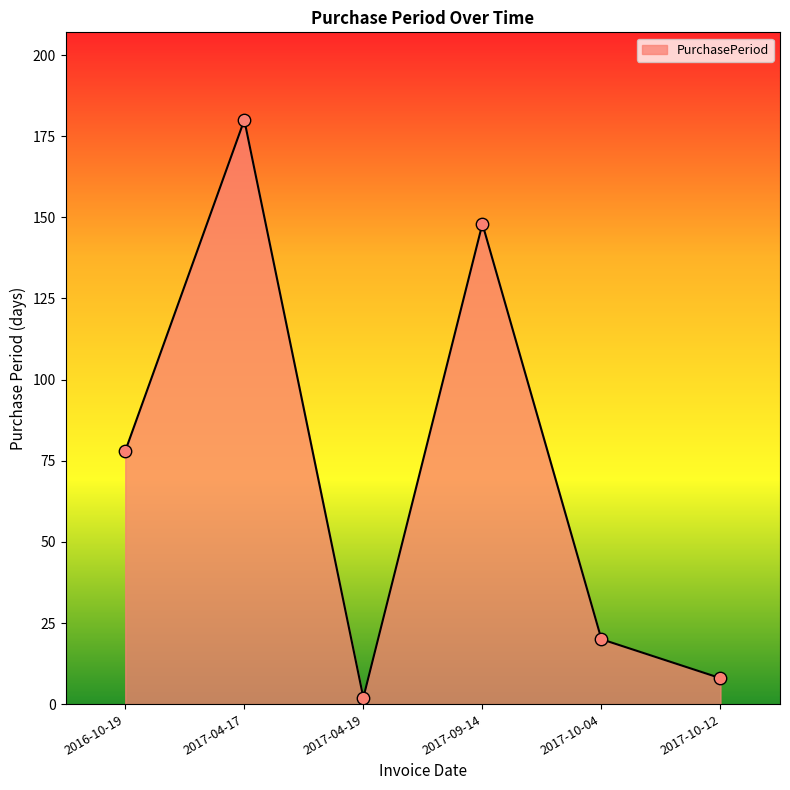

Which has a higher value, 2017-04-19 or 2017-09-14?

2017-09-14